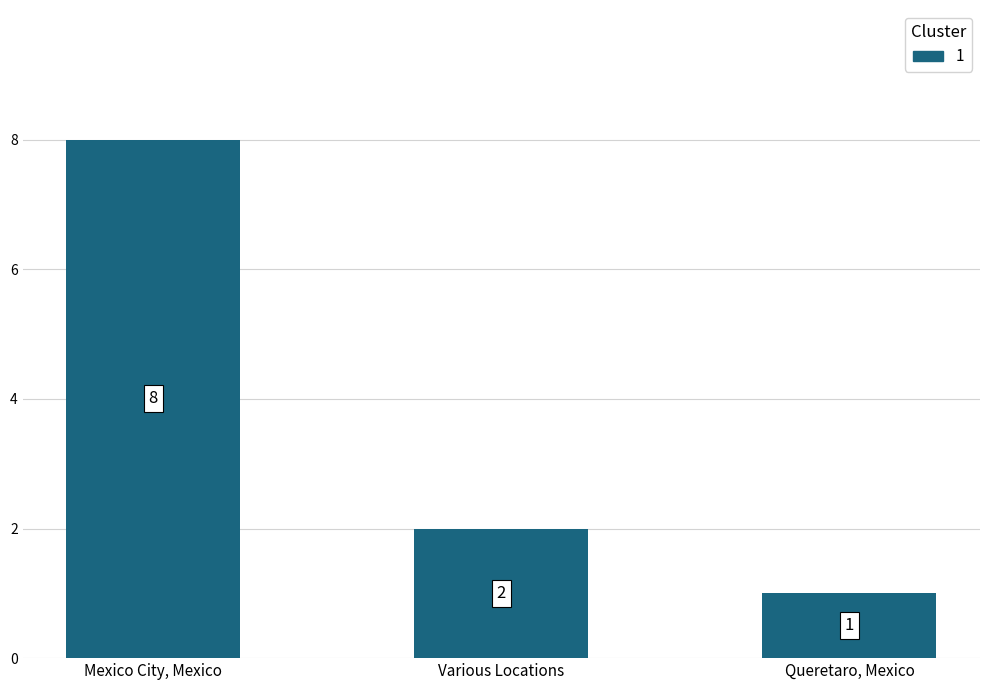

What is the ratio of the value at Mexico City, Mexico to the value at Queretaro, Mexico?

8.0